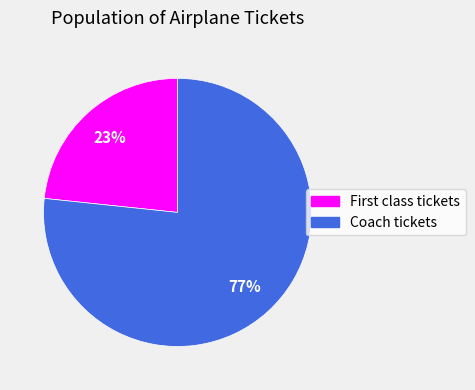

Is Coach tickets the majority of the pie?

Yes